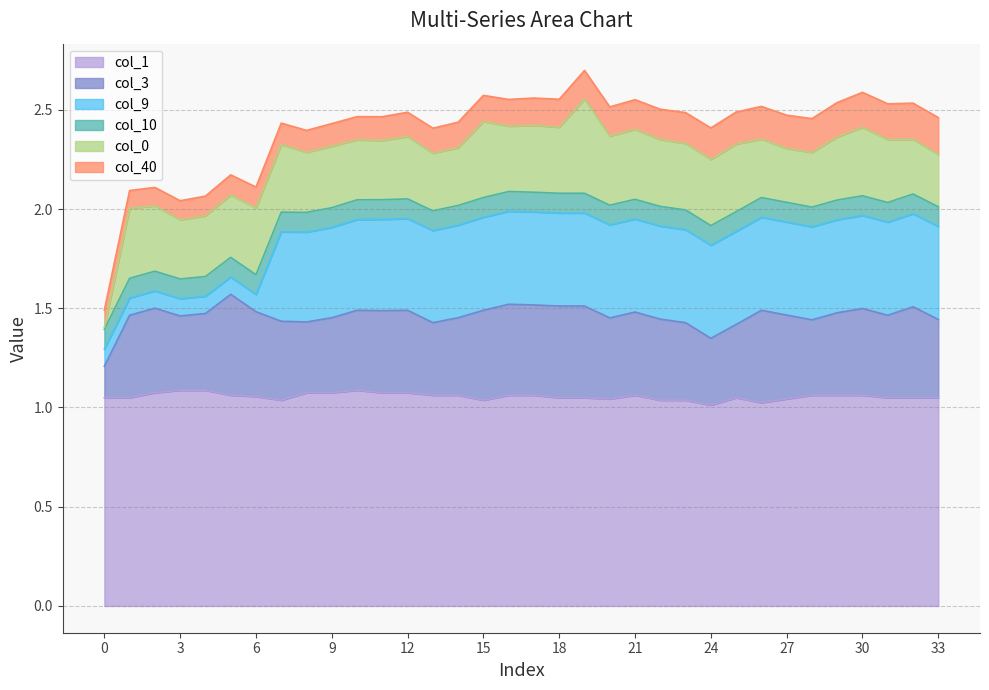

True or false: col_3 and col_10 cross at least once.

False